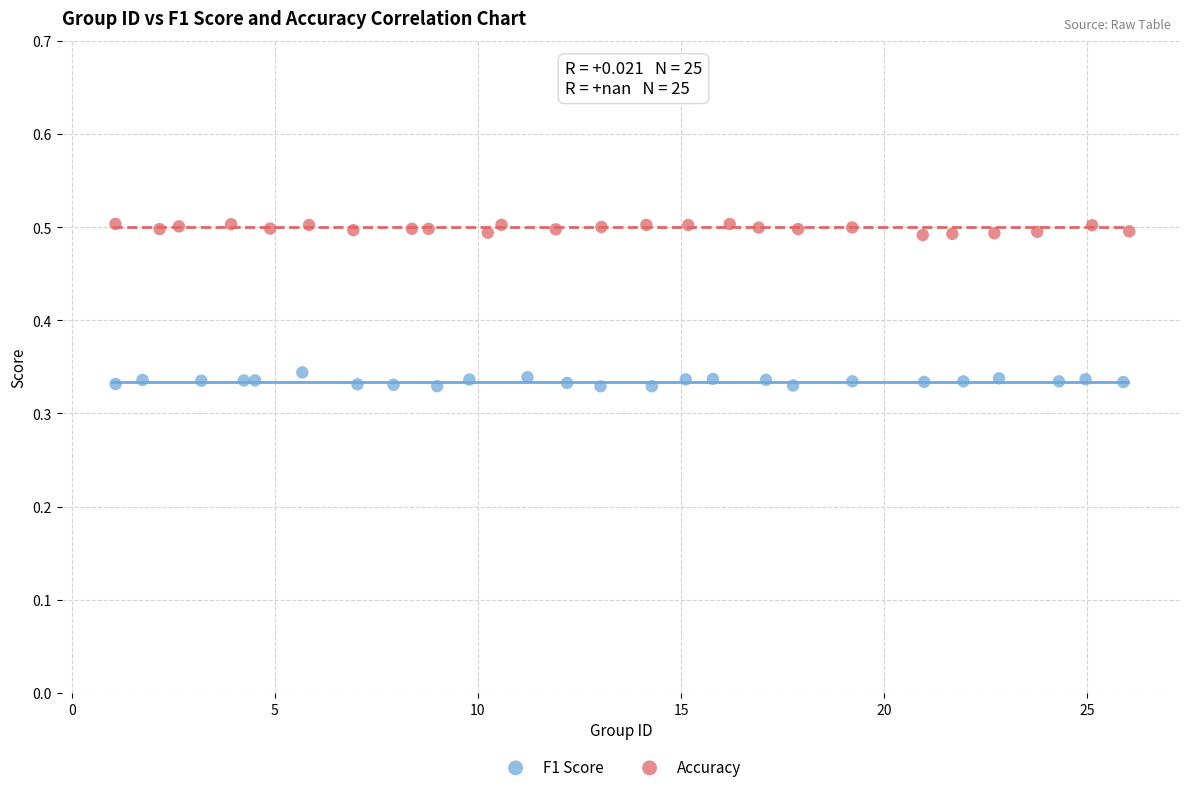

Which series contains the lowest Y value?

F1 Score